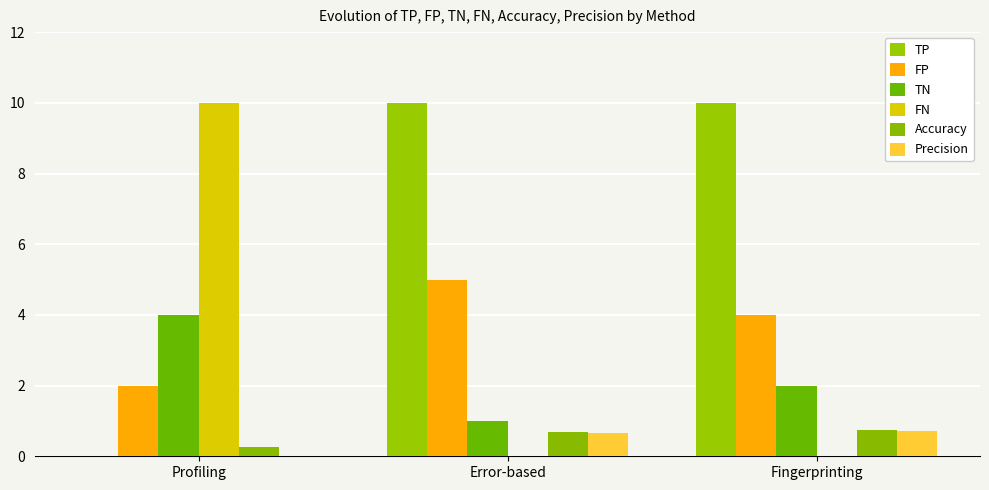

What position from the left is Fingerprinting?

3